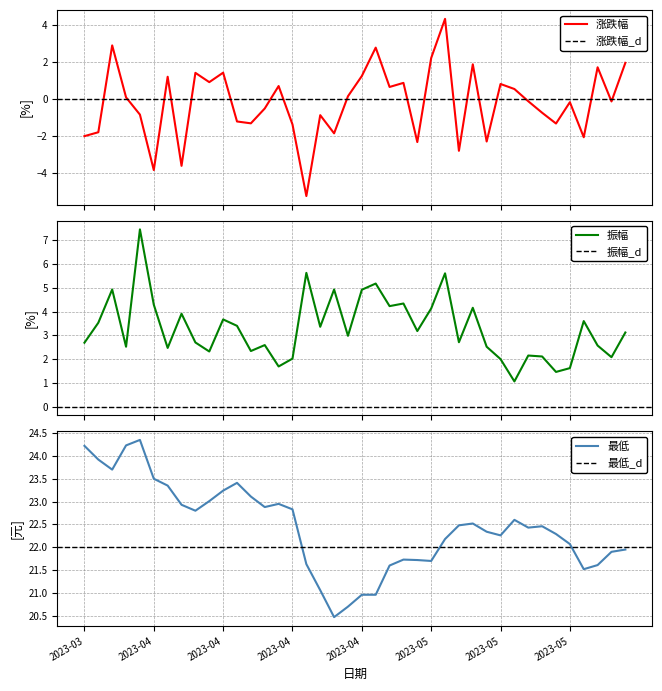

True or false: 涨跌幅 and 最低 intersect in this chart.

False